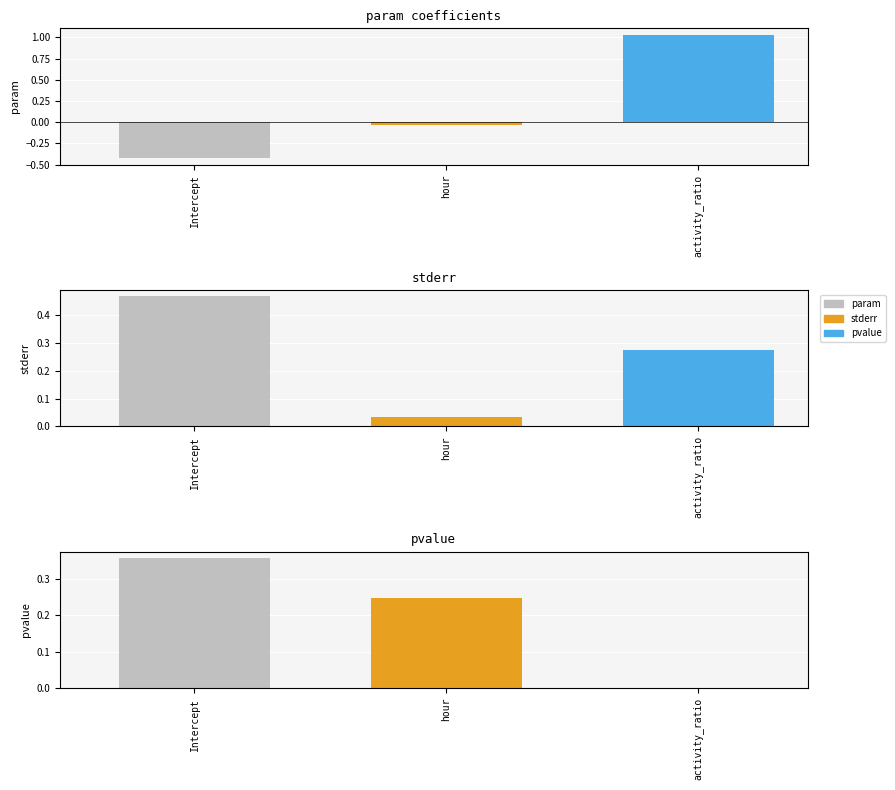

What is the label of the 1st bar from the right?

activity_ratio